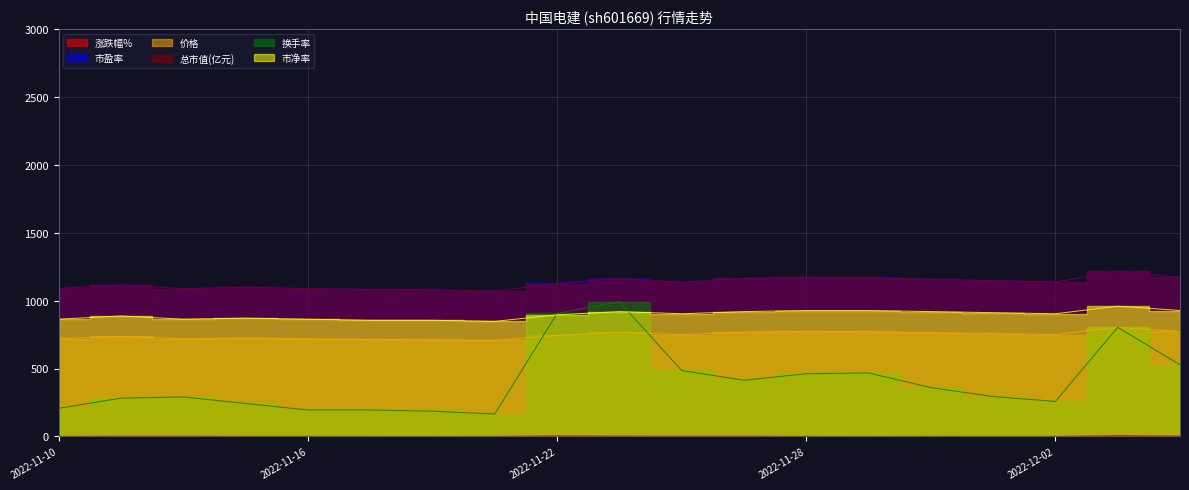

The 换手率 series shows 271.1 at 2022-11-17. True or false?

False